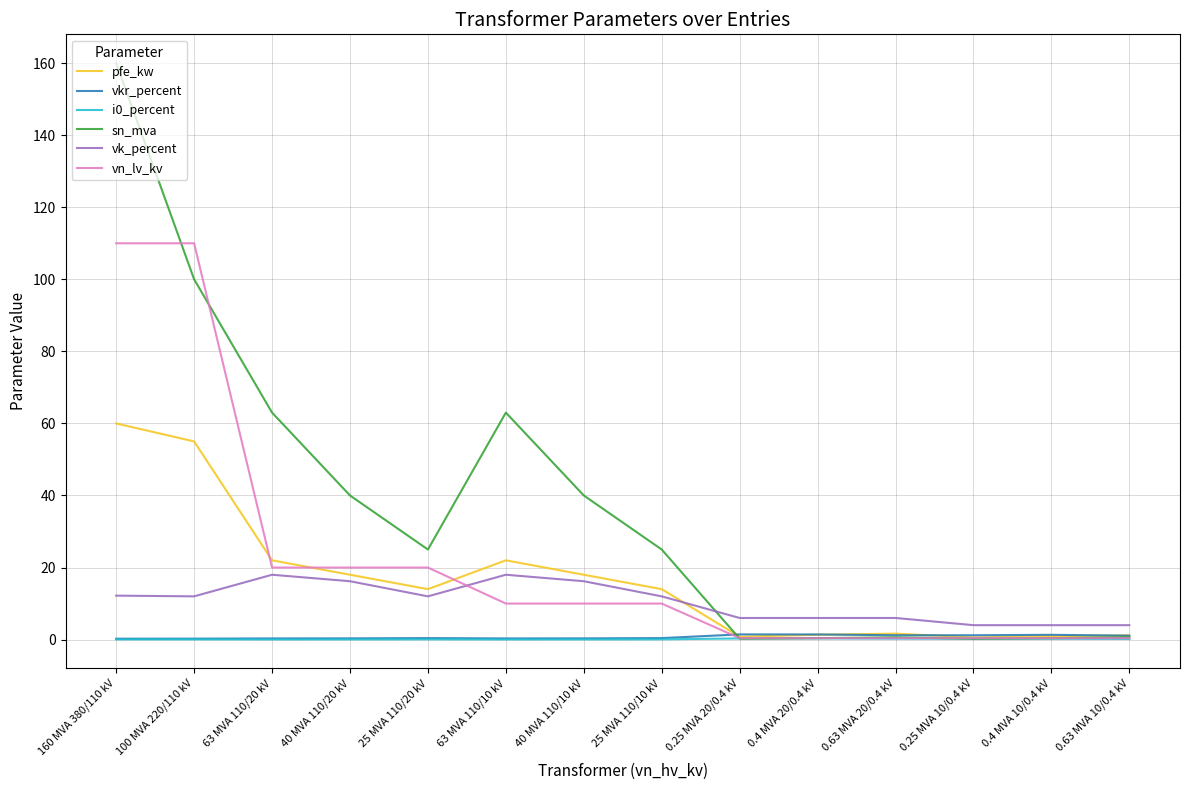

At which label does sn_mva first exceed 25?

160 MVA 380/110 kV